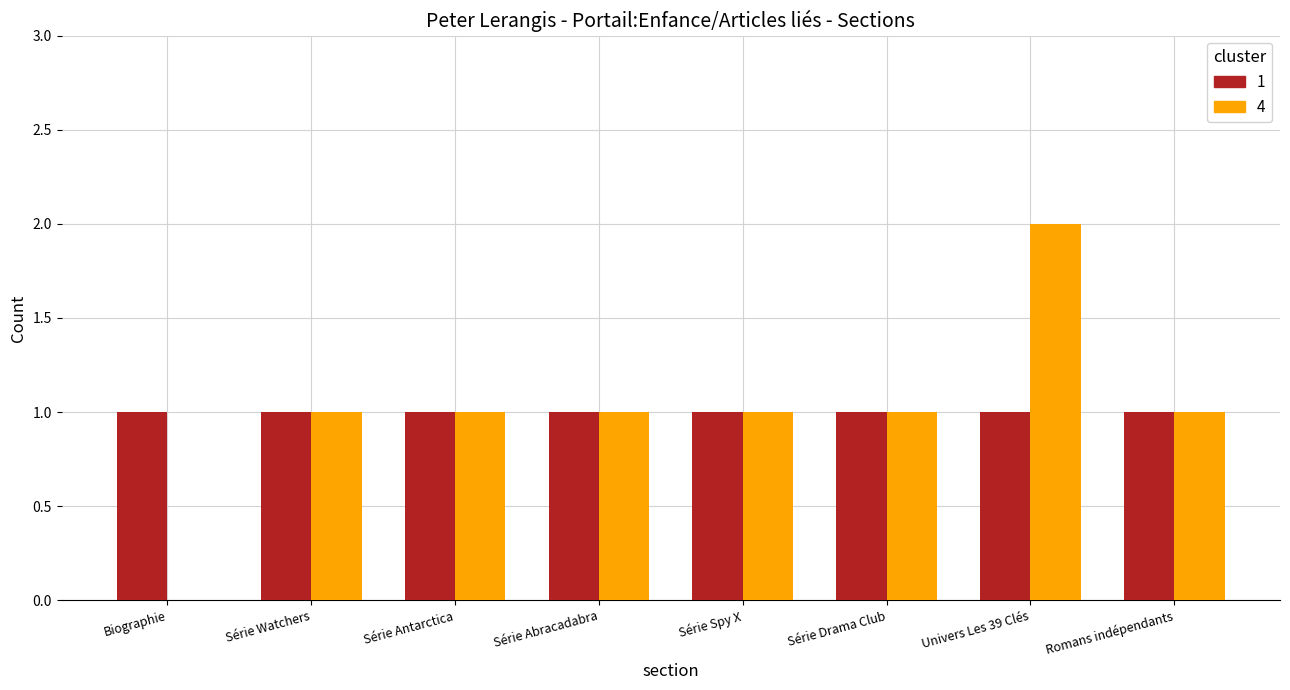

Which label corresponds to the largest value in the chart?

Univers Les 39 Clés